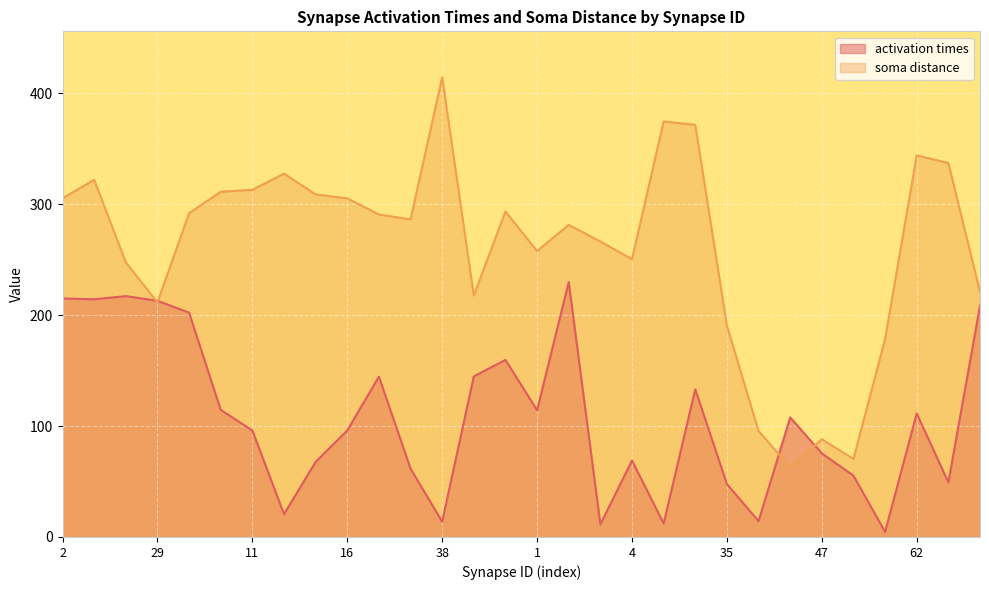

What is the label of the 15th point from the left?

41